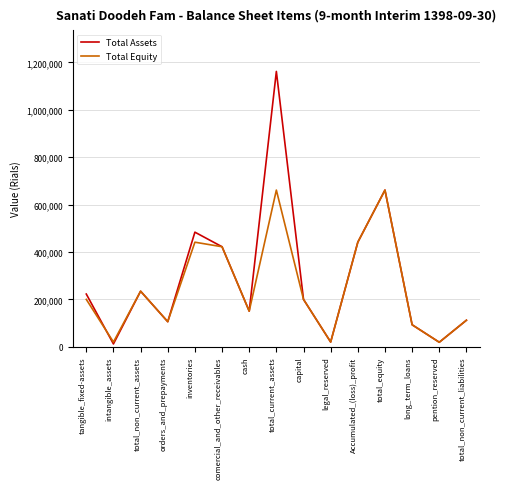

Read the Total Assets value at Accumulated_(loss)_profit, to the nearest 100.

441400